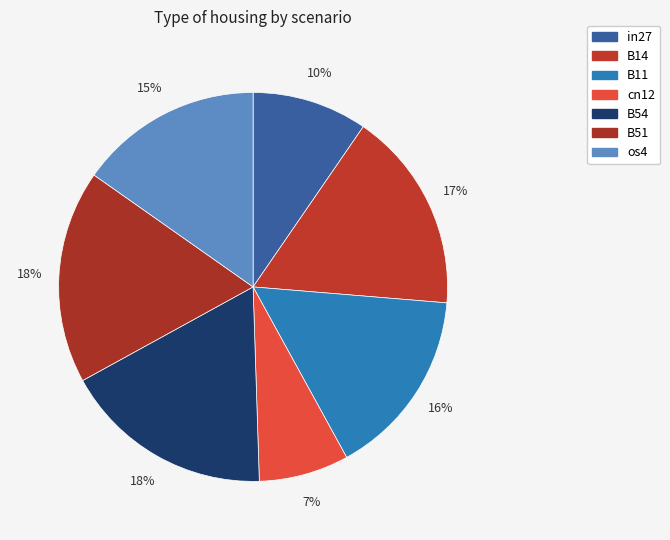

What portion of the pie excludes cn12?

92.5%